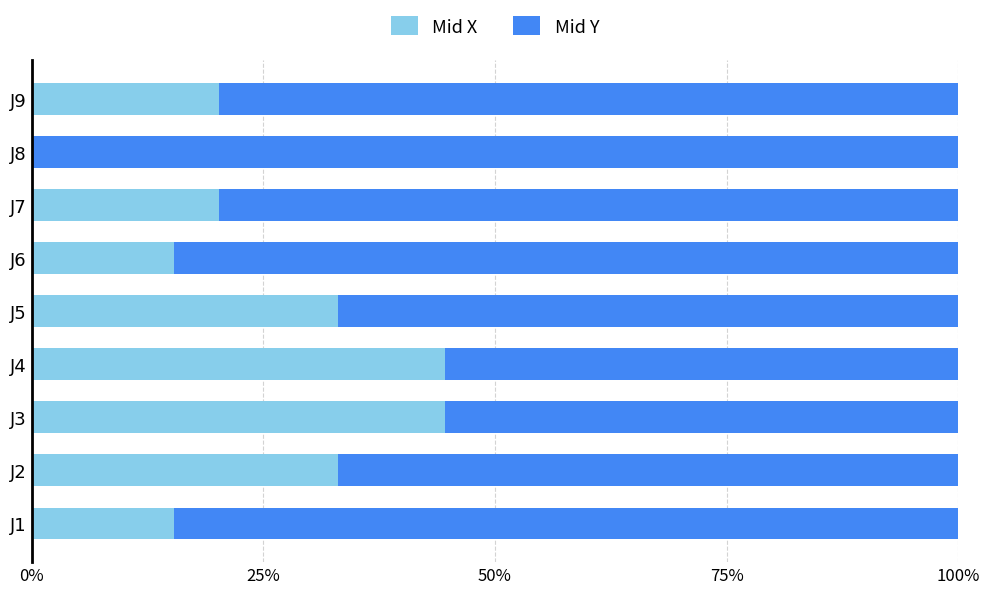

What is the sum of all Mid X values?

226.5